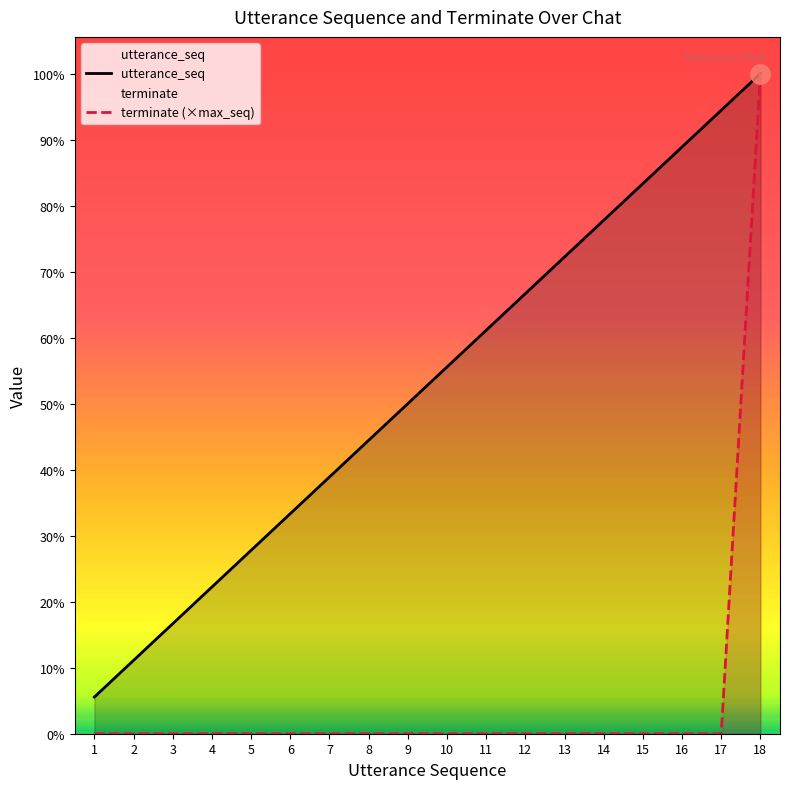

What is the difference between the highest and lowest values at 15?

15